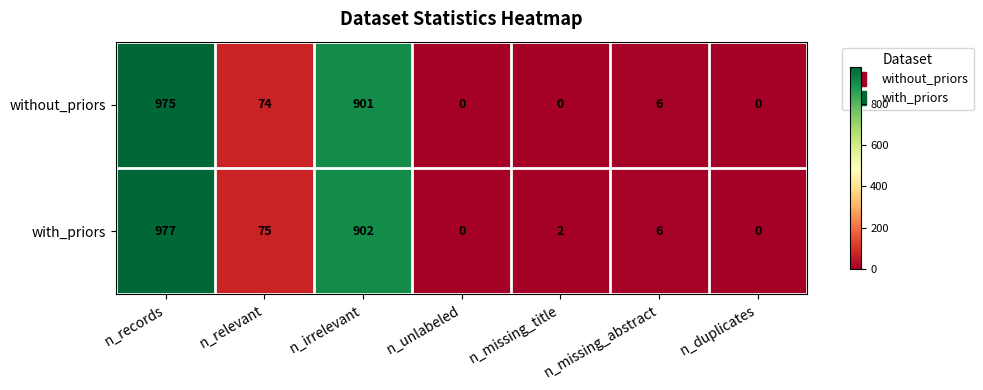

Count the number of data series in this chart.

2